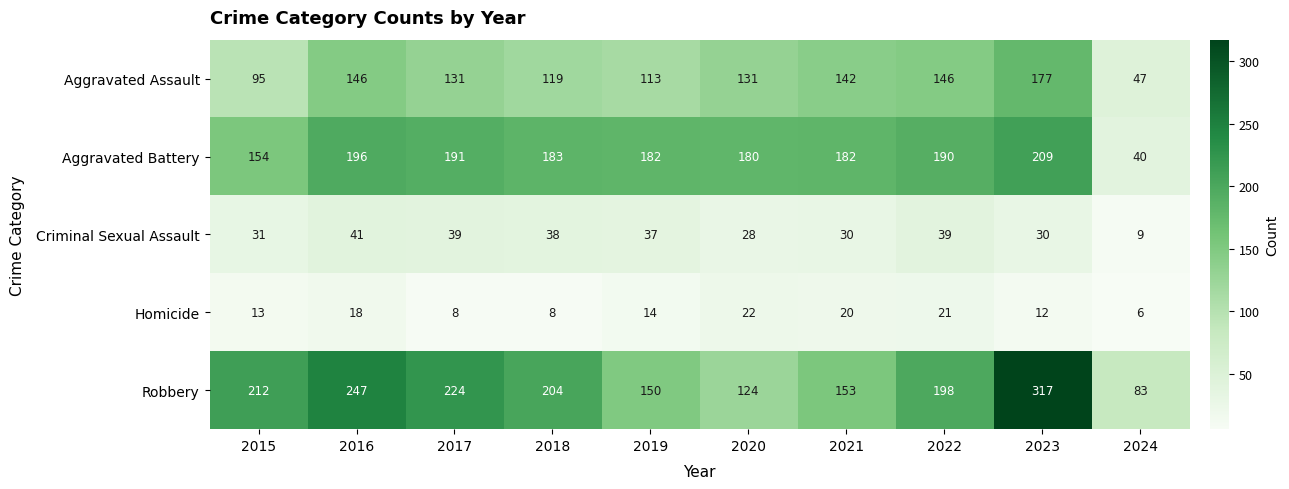

List the series in order of their peak value, lowest first.

Homicide, Criminal Sexual Assault, Aggravated Assault, Aggravated Battery, Robbery